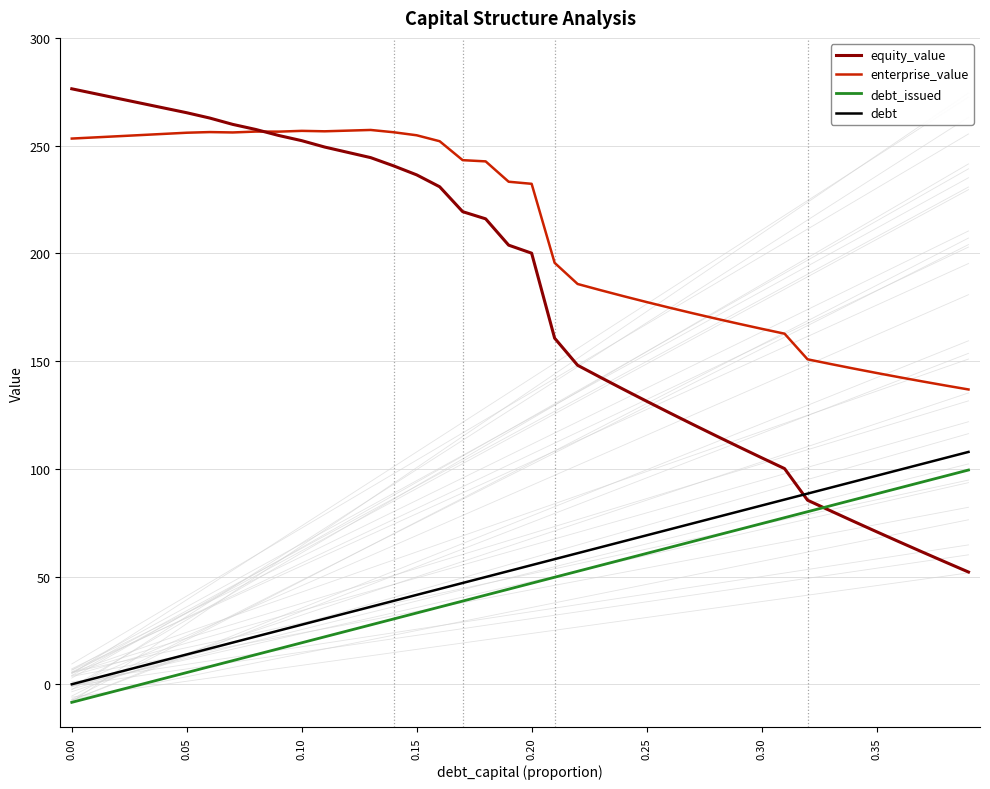

True or false: enterprise_value and debt_issued cross at least once.

False